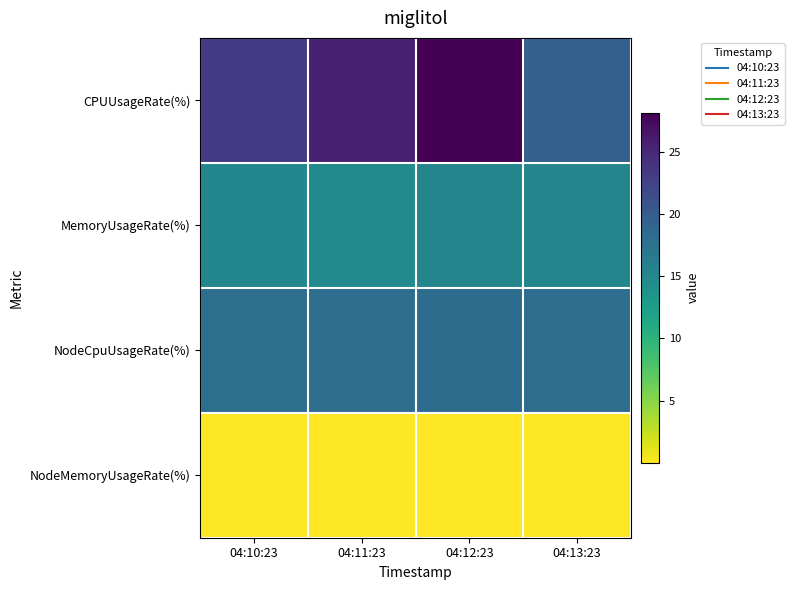

Which series has the widest spread of values?

CPUUsageRate(%)